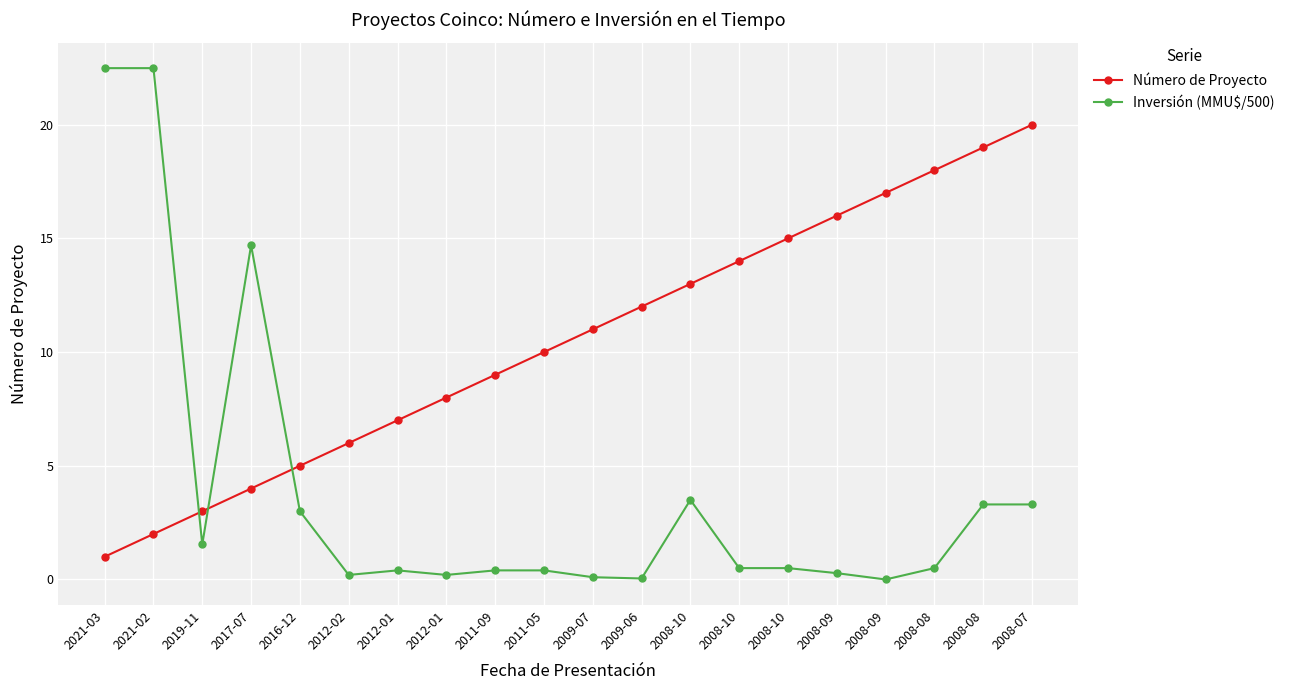

The Número de Proyecto series shows 9.0 at 2011-09. True or false?

True